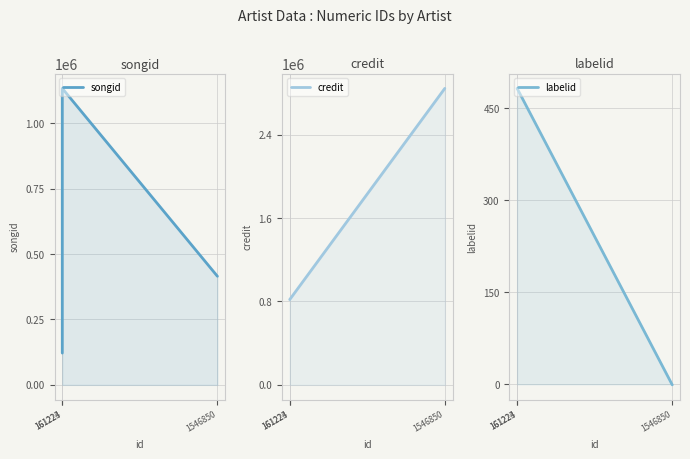

What is the total value across all series at 161224?

1951679